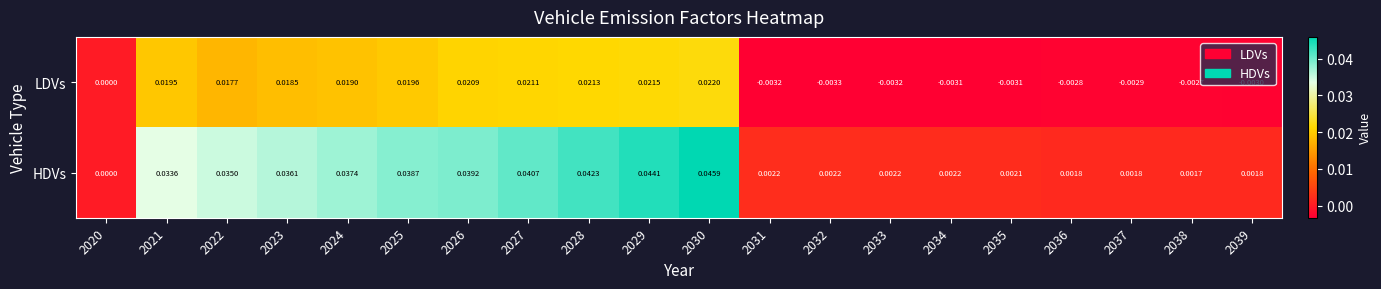

List the series in order of their overall mean, highest first.

HDVs, LDVs